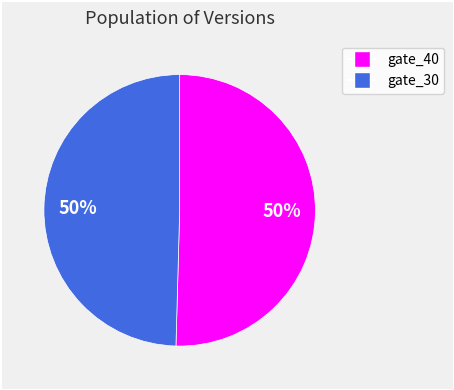

Count the number of slices in the pie.

2